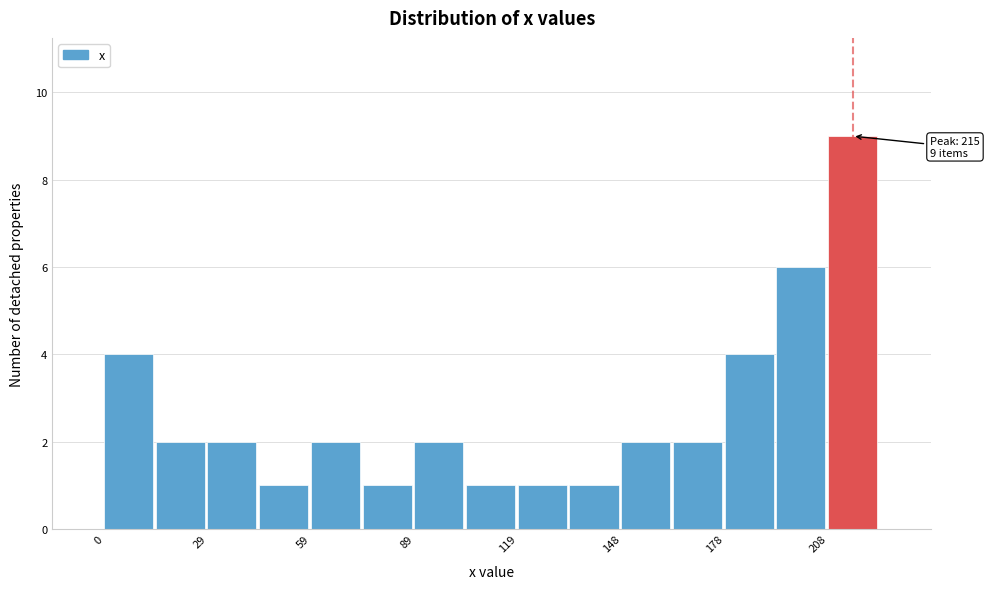

Read against the x-axis, roughly where is the centre of the tallest bar?

215